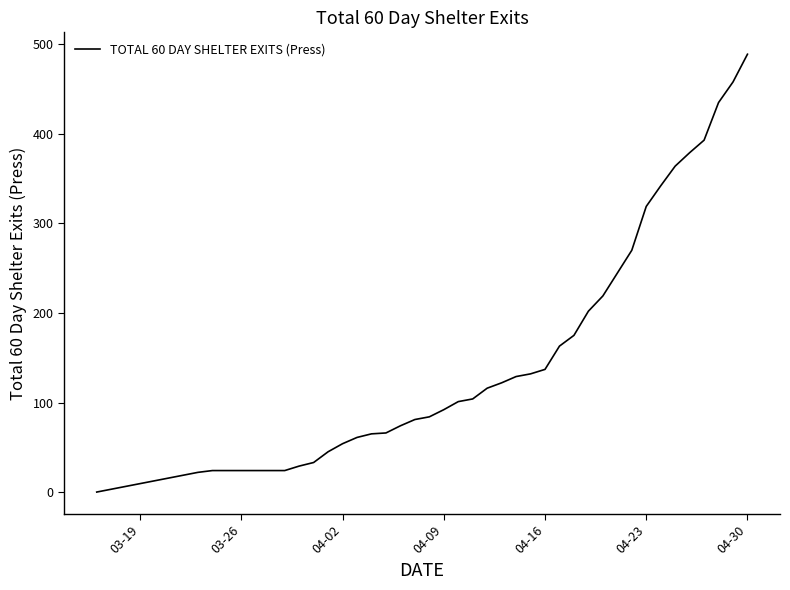

What is the maximum value shown in the chart?

489